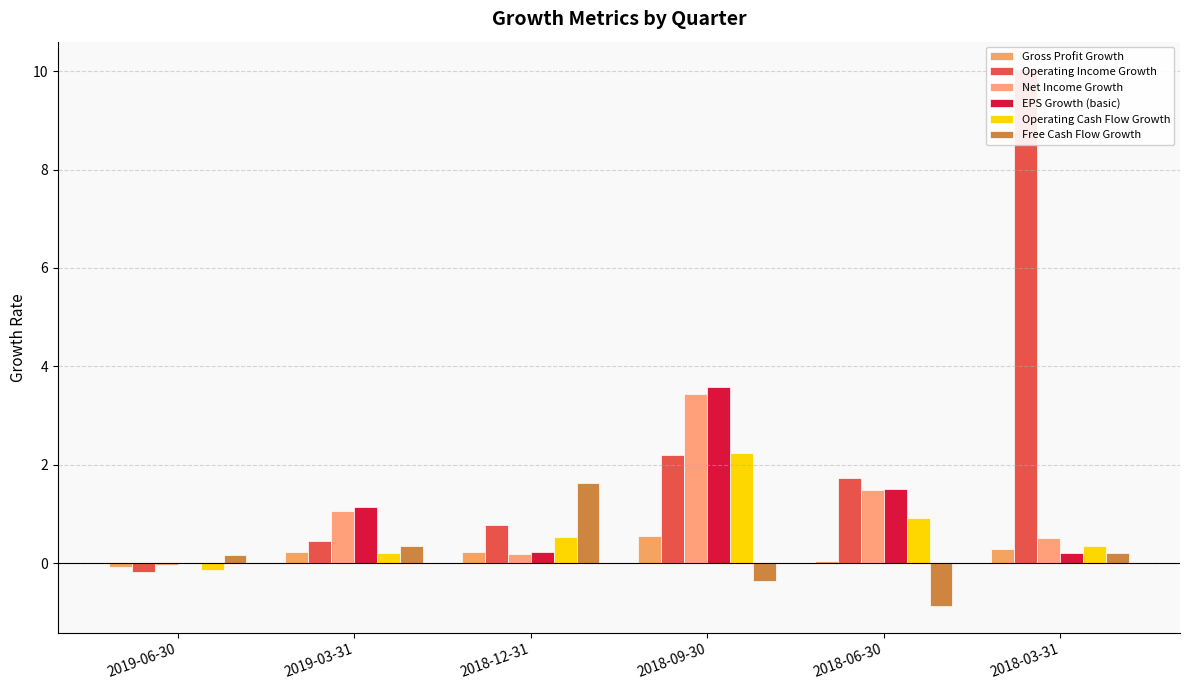

How many bars are there in each group?

6